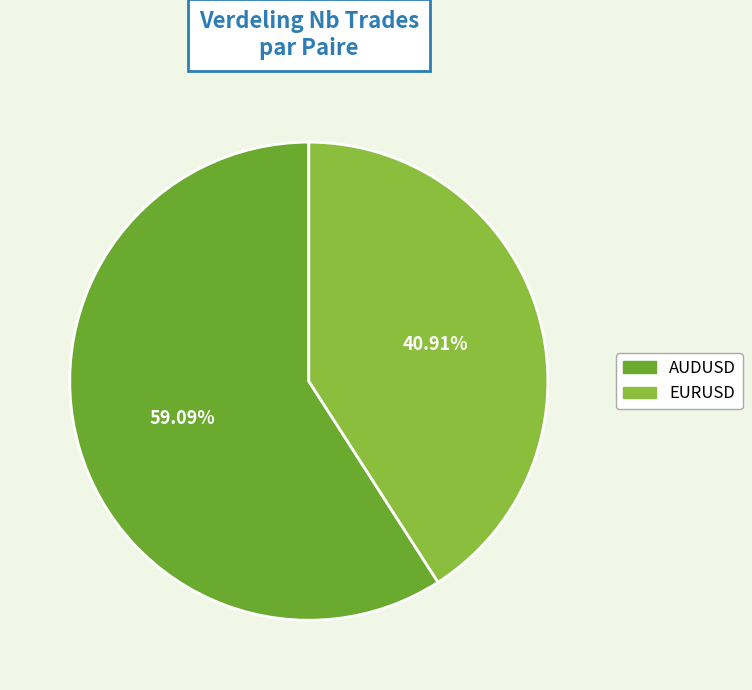

The EURUSD slice represents 41% of the pie. True or false?

True